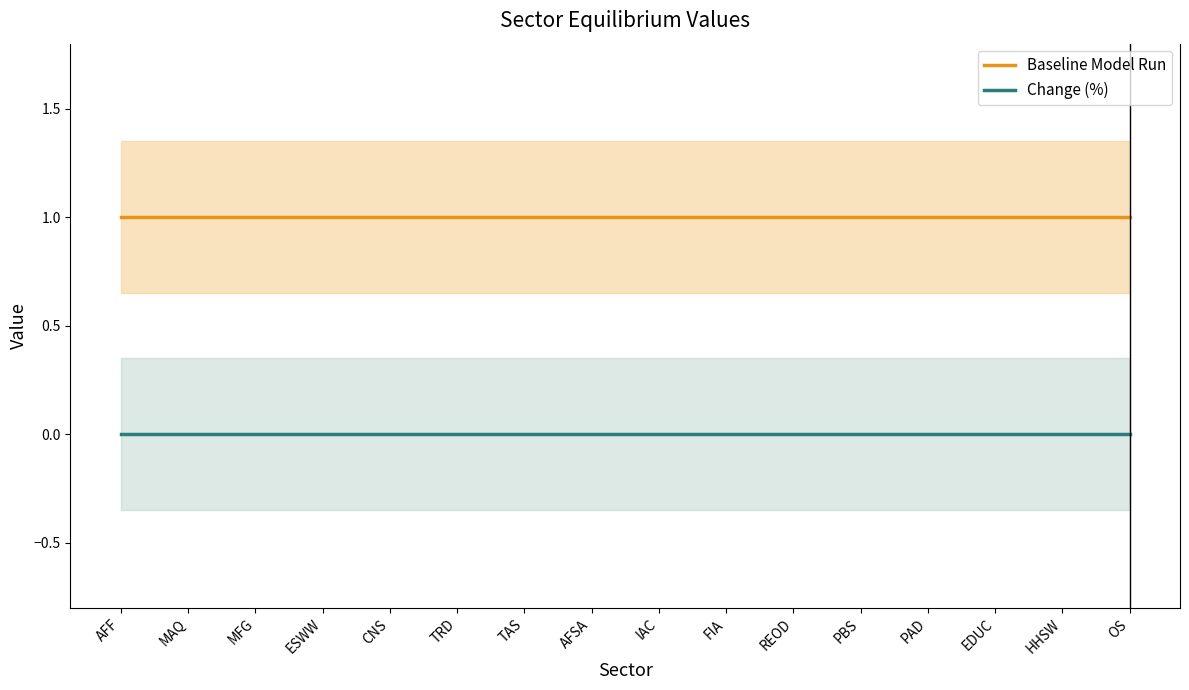

True or false: Baseline Model Run and Change (%) intersect in this chart.

False